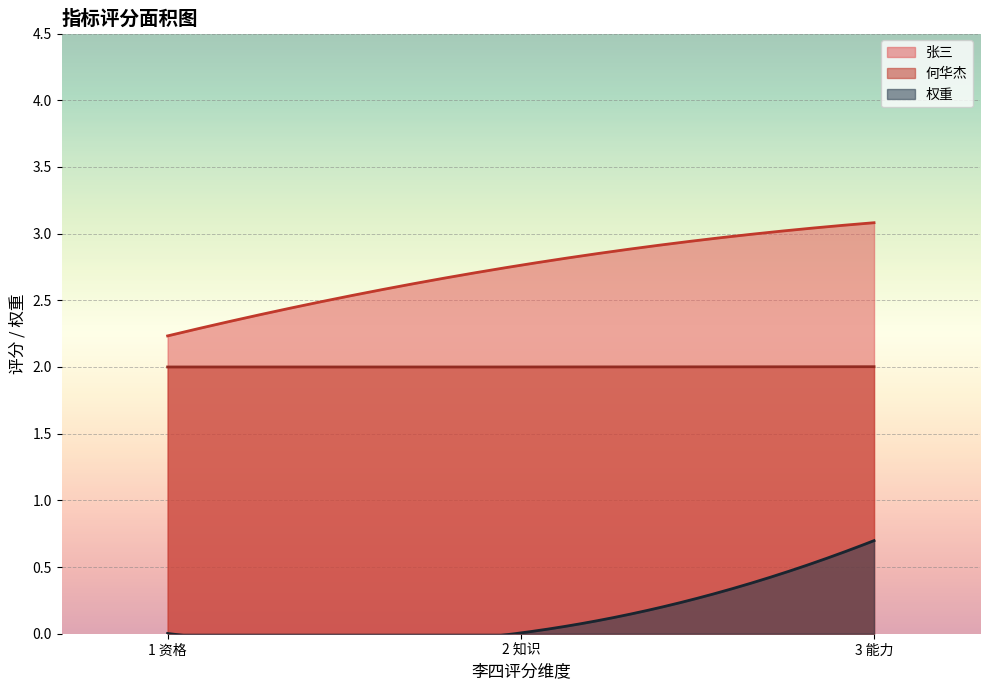

How many lines are shown in the chart?

3